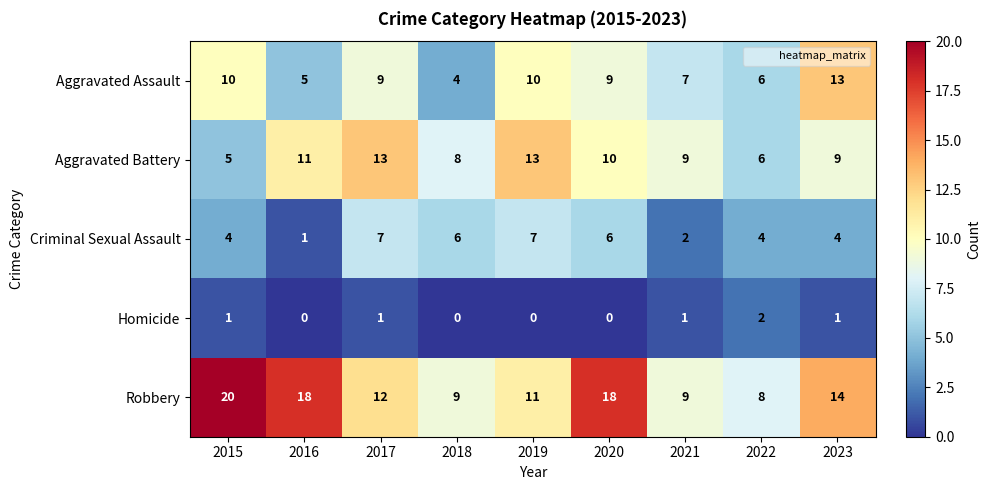

What is the average value of the Robbery series?

13